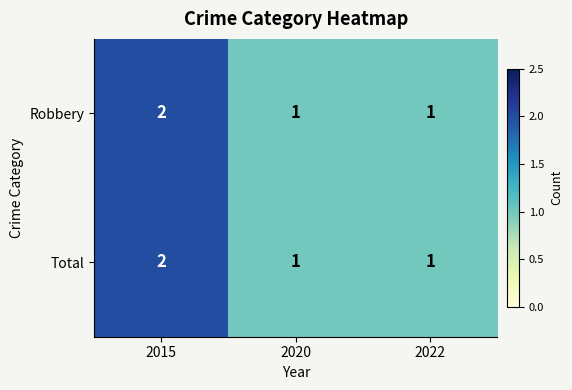

Is it true that Robbery equals 1 at 2022?

True